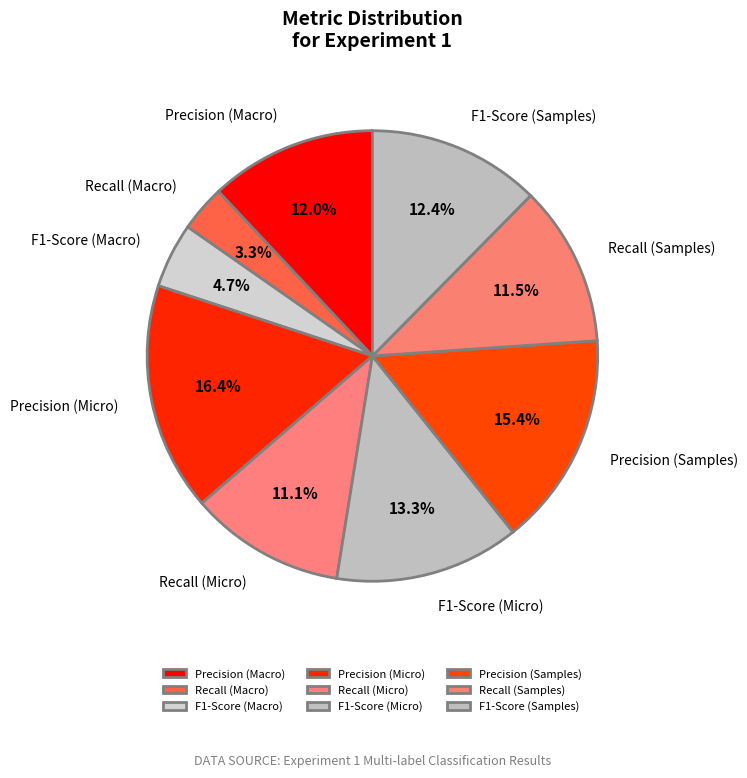

How many segments does this pie chart have?

9